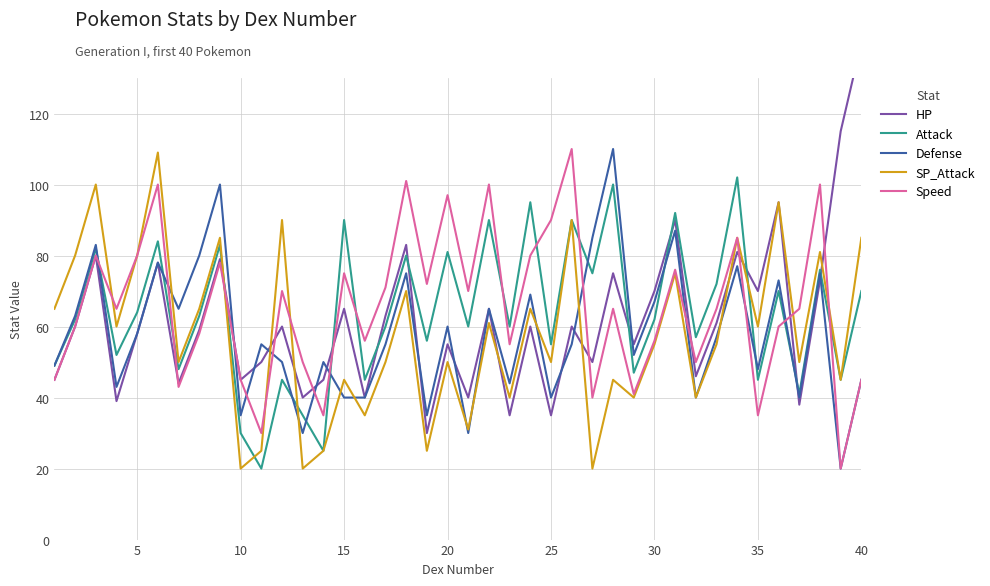

What is the highest value of the Attack series?

102